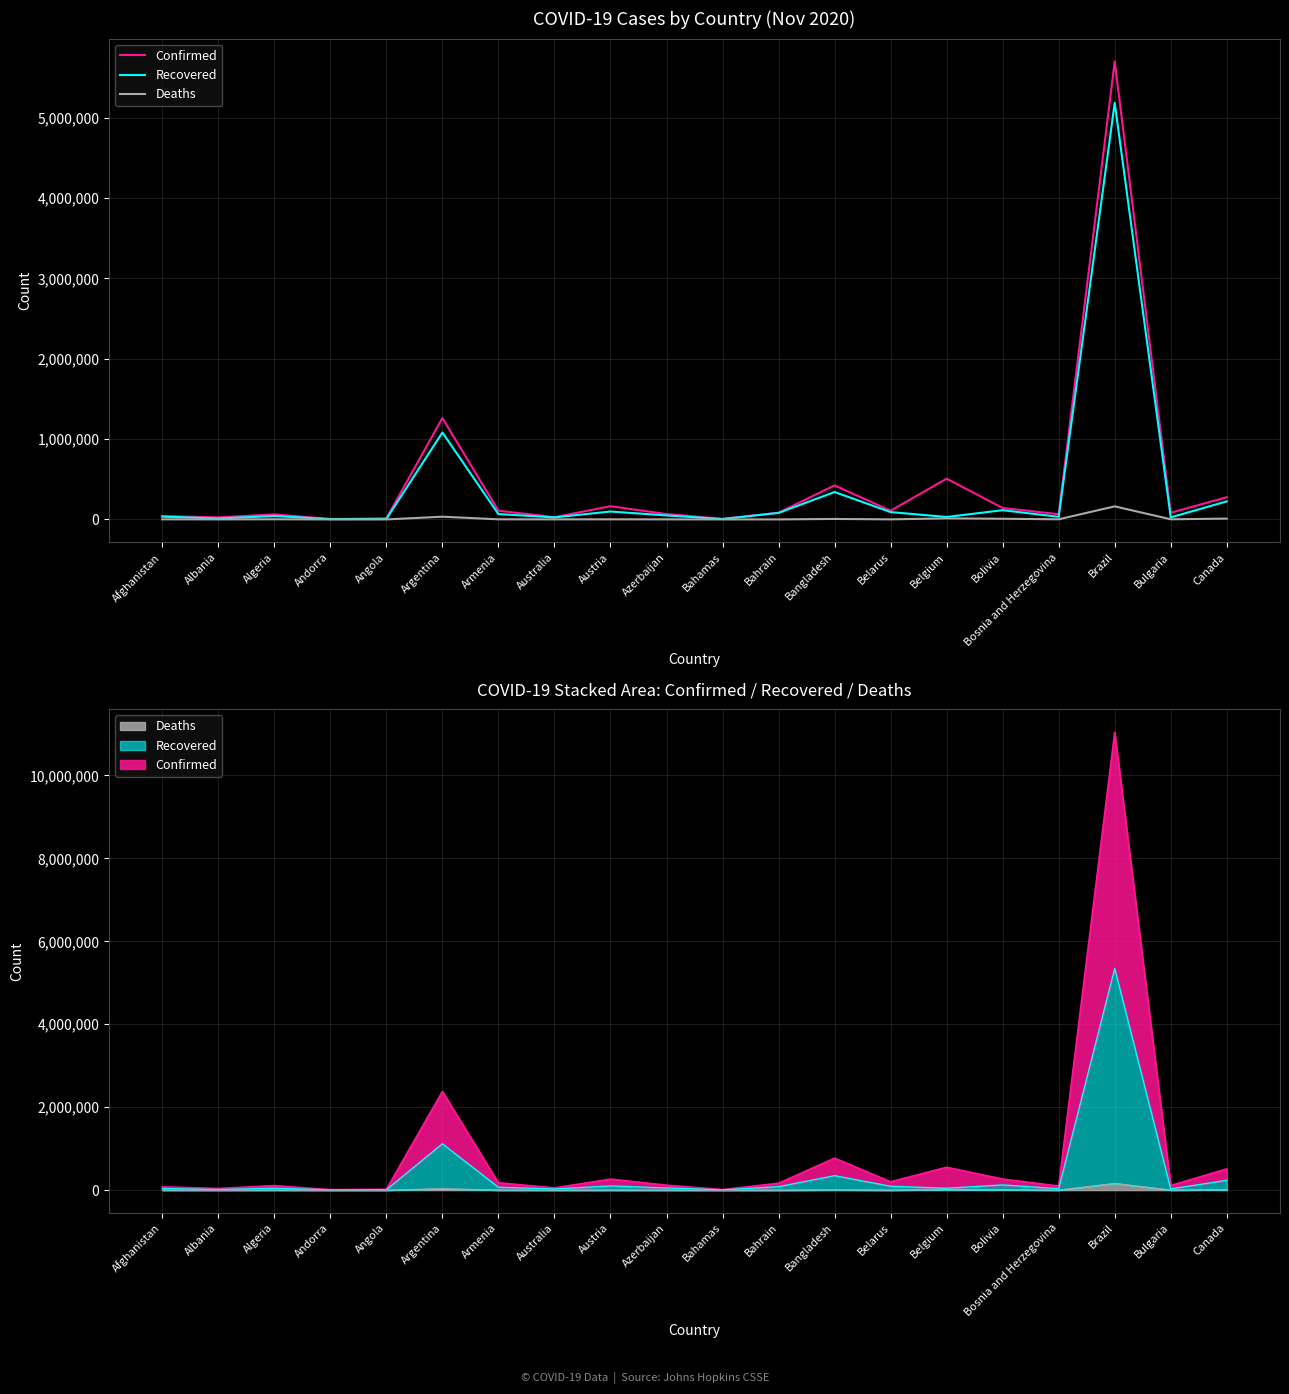

At Algeria, list the series in order from largest to smallest.

Confirmed, Recovered, Deaths